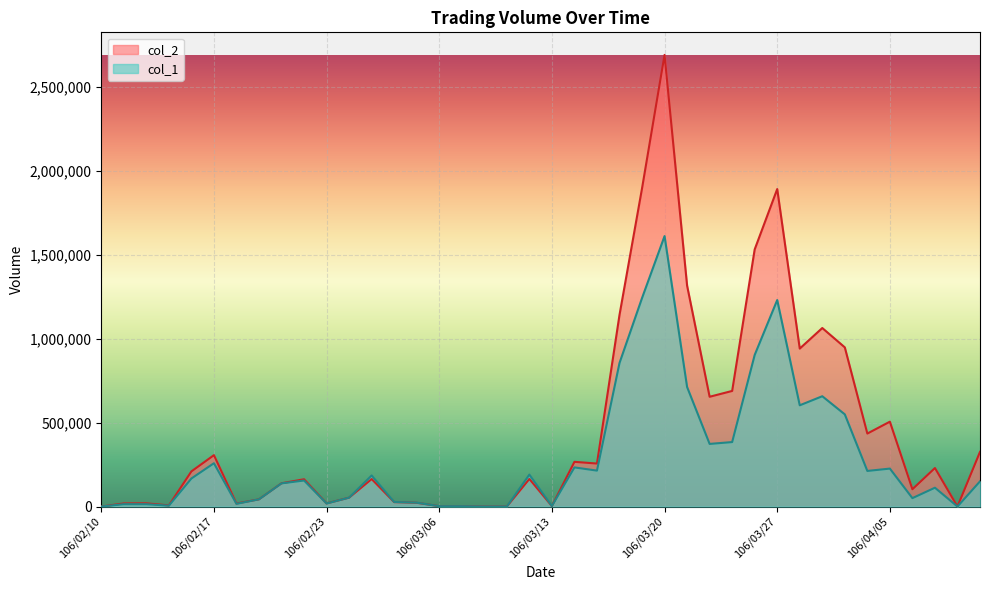

Between which two adjacent categories do col_2 and col_1 first intersect?

106/02/18 and 106/02/20